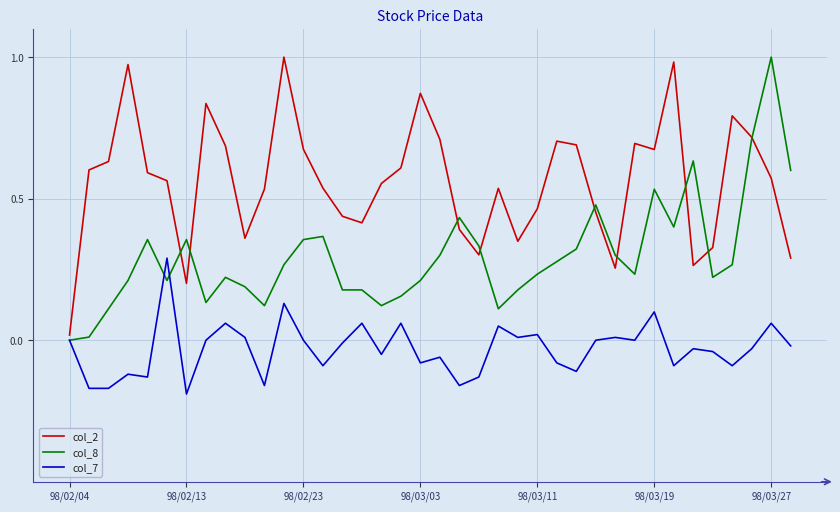

Rank the series by their average value, from lowest to highest.

col_7, col_8, col_2